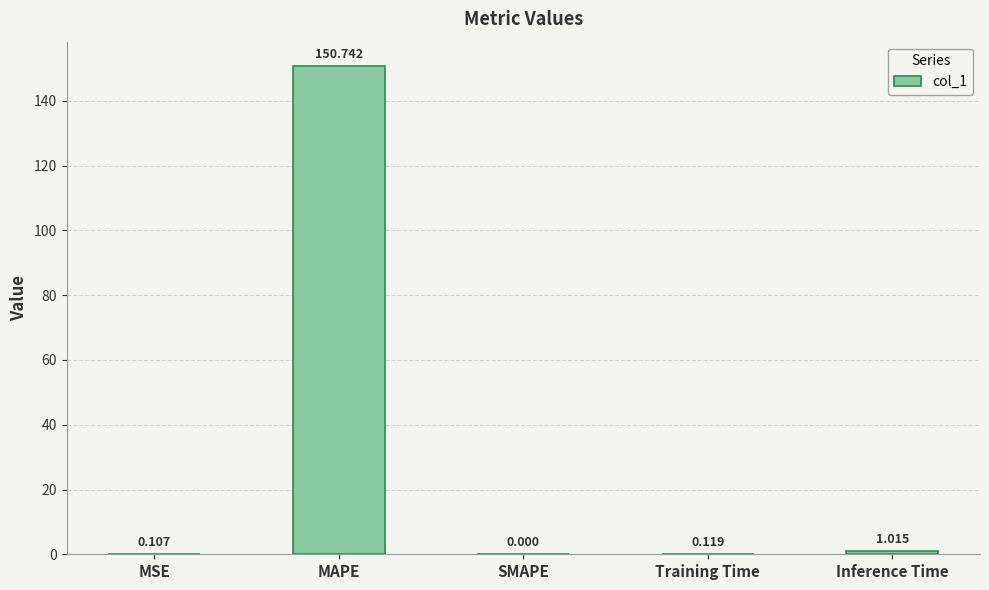

Which category has the highest value across all series?

MAPE